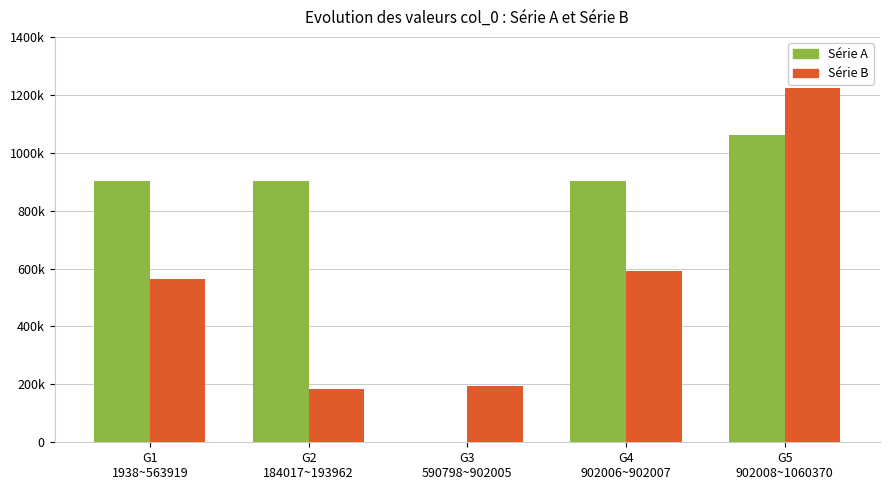

Are the bars horizontal?

No